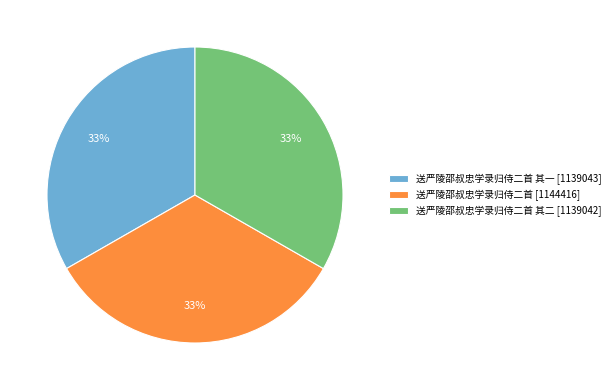

Is it true that 送严陵邵叔忠学录归侍二首 其二 [1139042] is 46% of the pie?

False